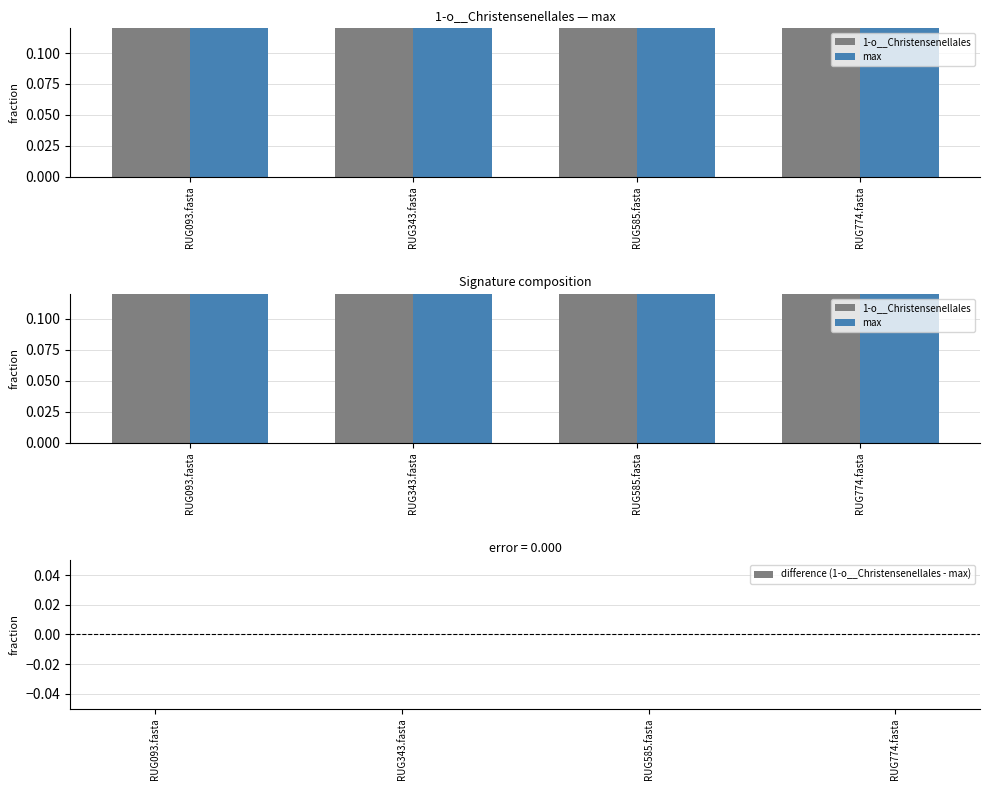

At RUG093.fasta, list the series in order from largest to smallest.

1-o__Christensenellales, max, difference (1-o__Christensenellales - max)